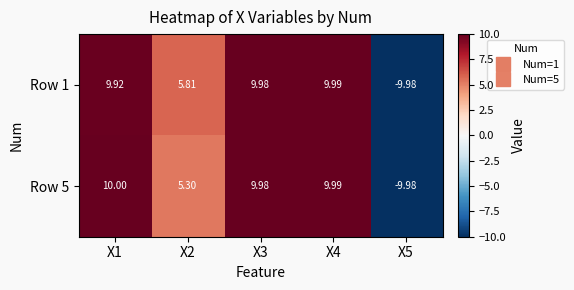

What is the minimum value shown in the chart?

-10.0